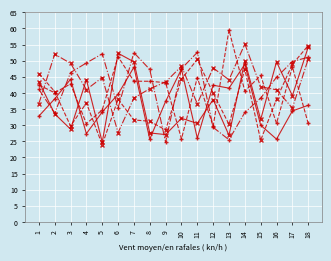

What is the total value across all series at 1?

242.6